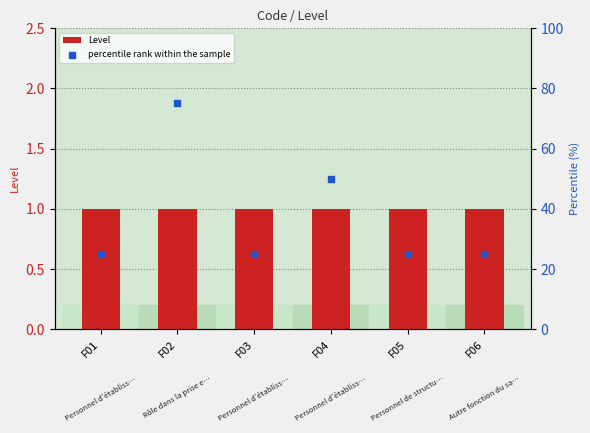

At which category is the sum across all series the highest?

F02